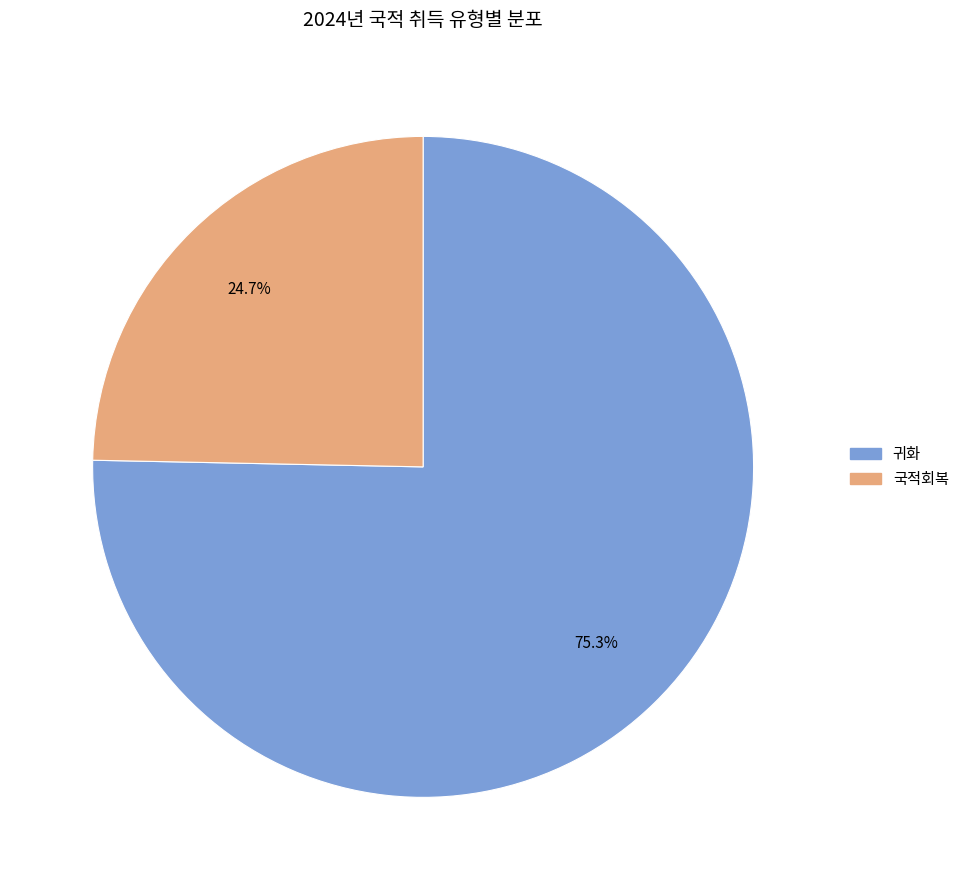

How many segments does this pie chart have?

2